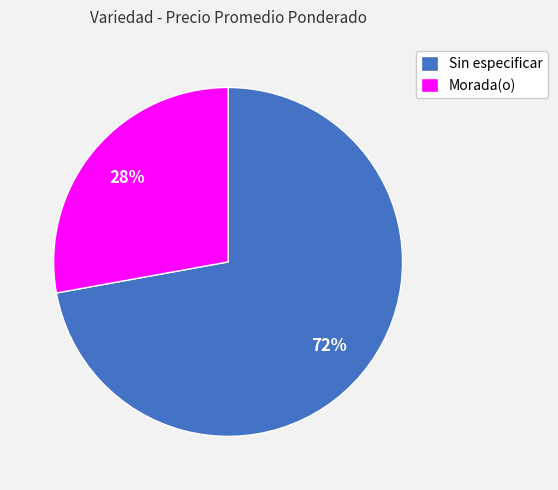

To the nearest percent, what portion does Sin especificar represent?

72%